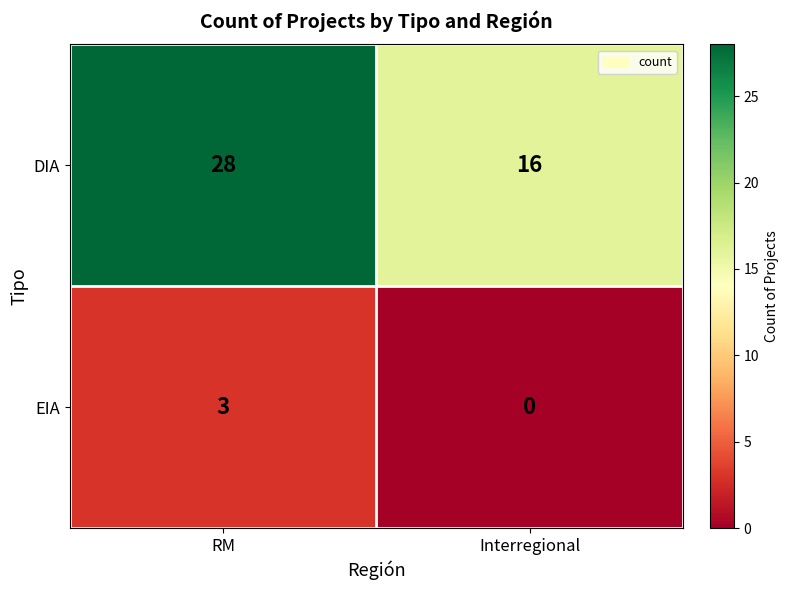

Count the number of data series in this chart.

2